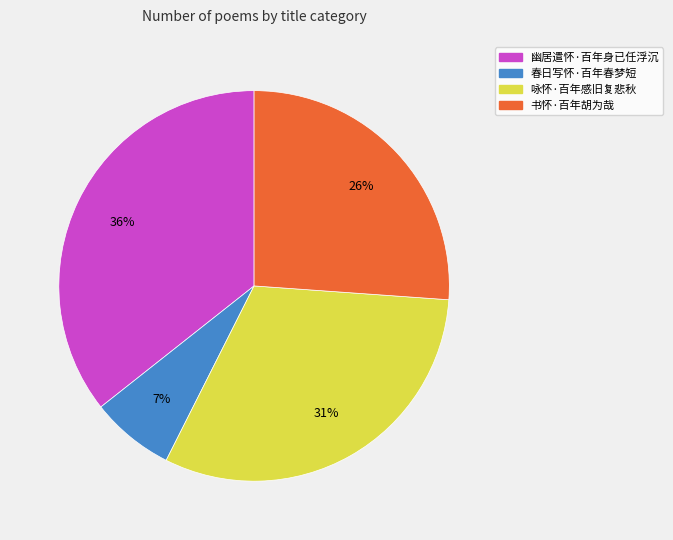

Count the number of slices in the pie.

4